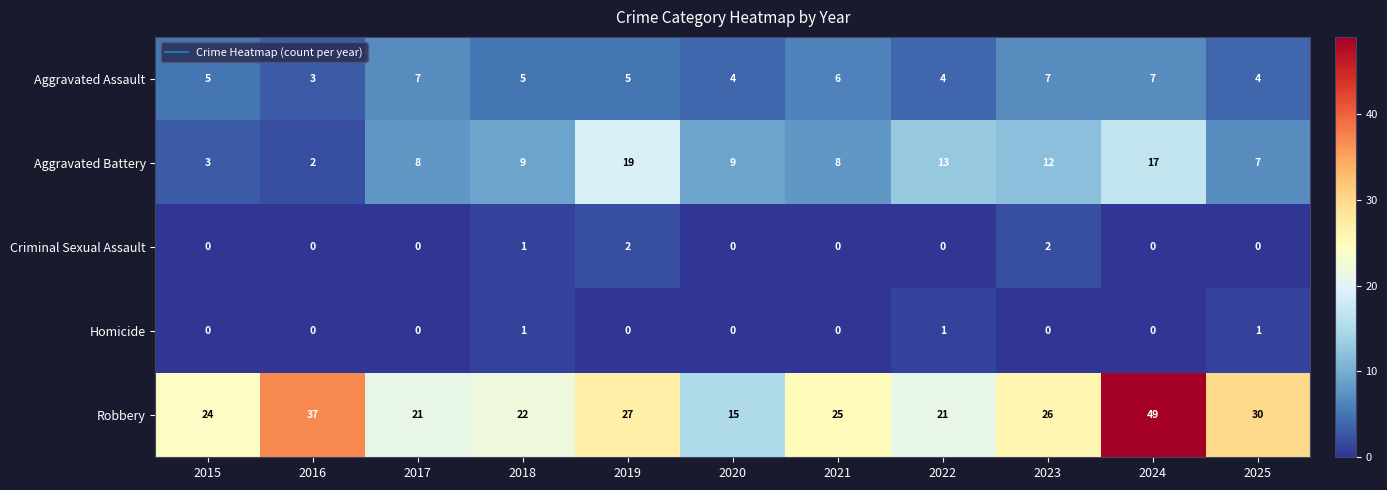

What is the maximum value for Robbery?

49